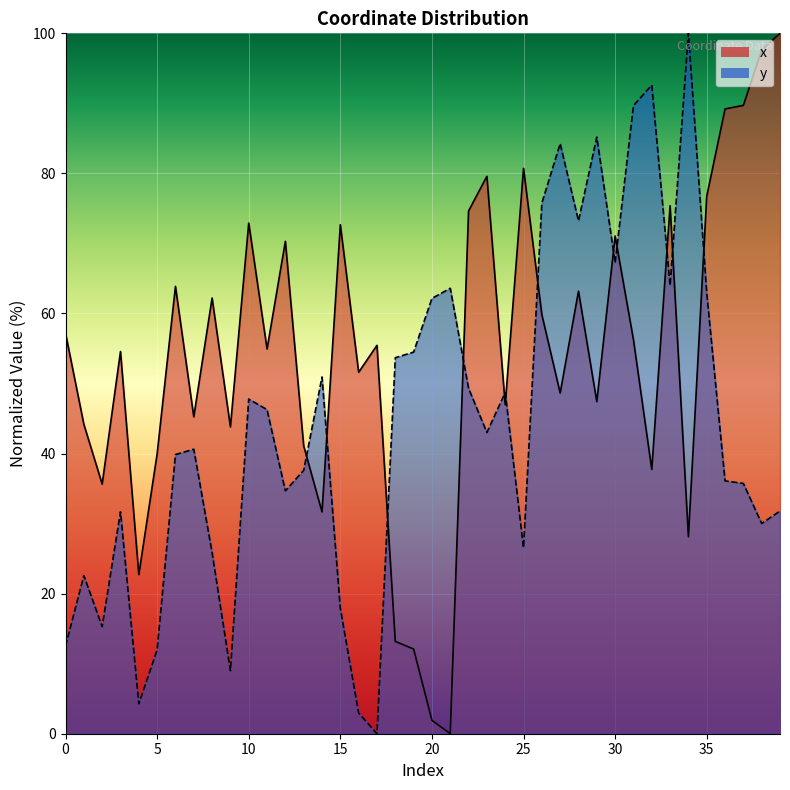

At which category does x reach its first local peak?

3